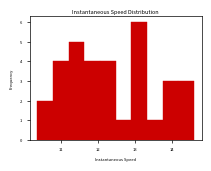

What is the height of the bar covering 11.2 to 11.6 on the x-axis? Neither the bar edges nor the heights are printed on the chart, so give them approximately, as read against the axes.

5